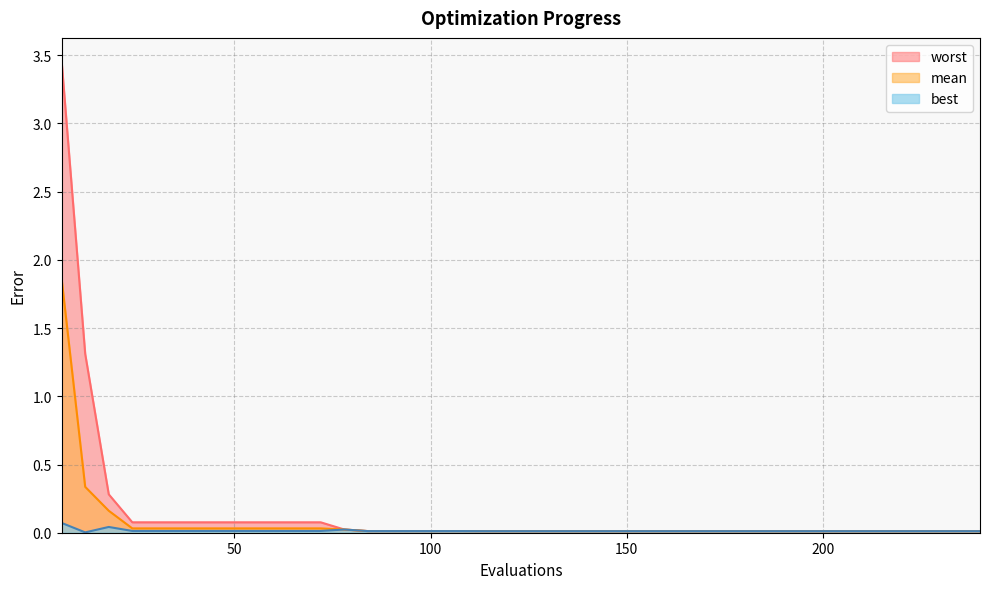

Which series has the largest range (max minus min)?

worst